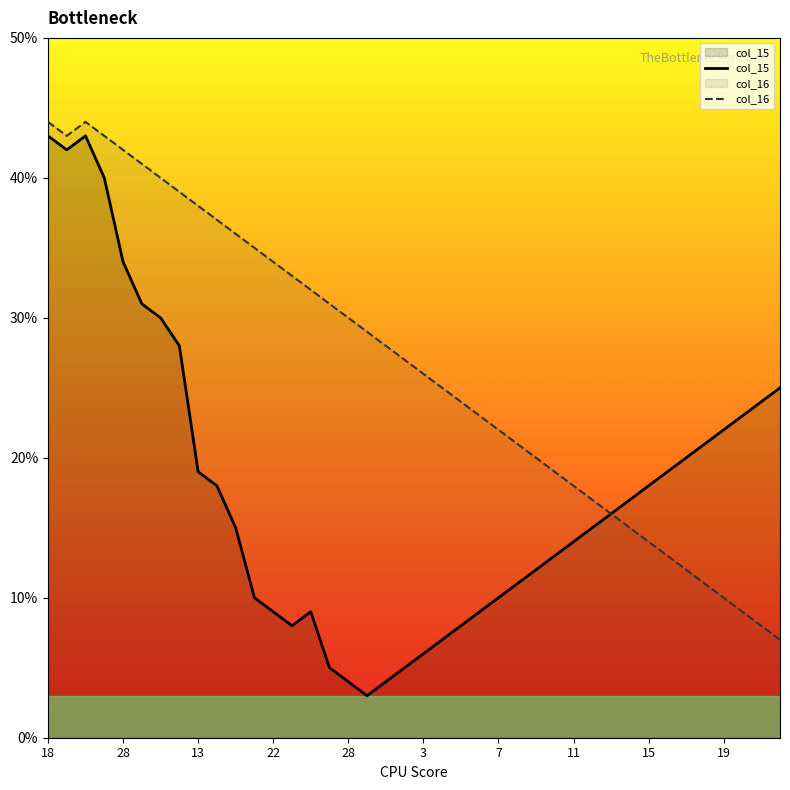

How many lines are shown in the chart?

2